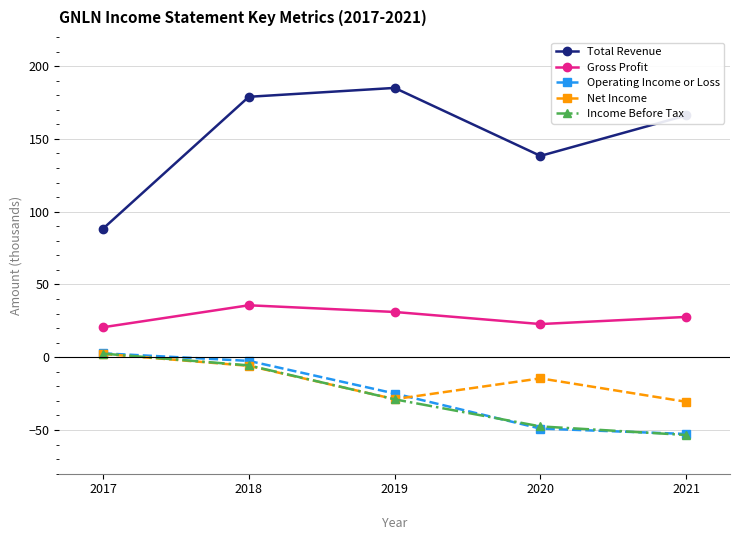

At how many categories does at least one series exceed 100?

4